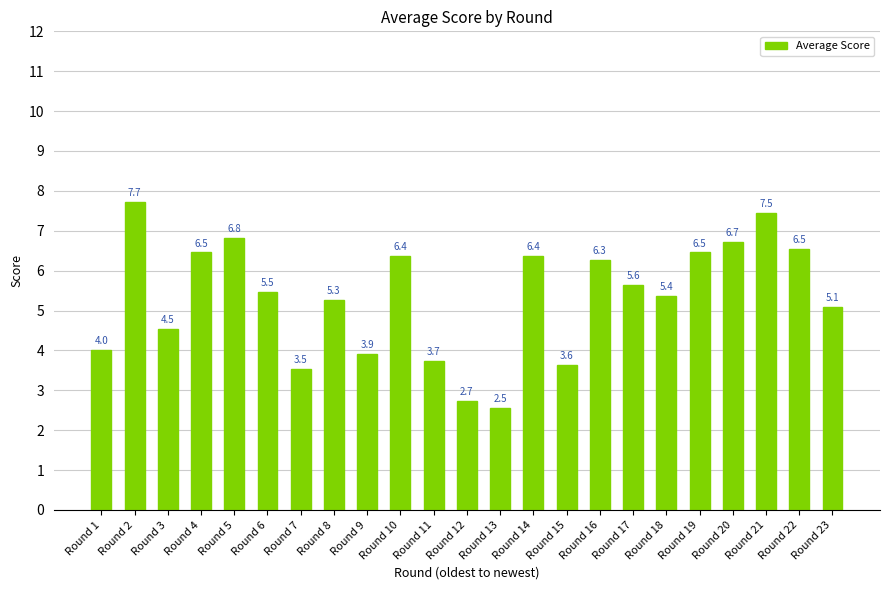

What is the value of the 4th bar from the left?

6.5